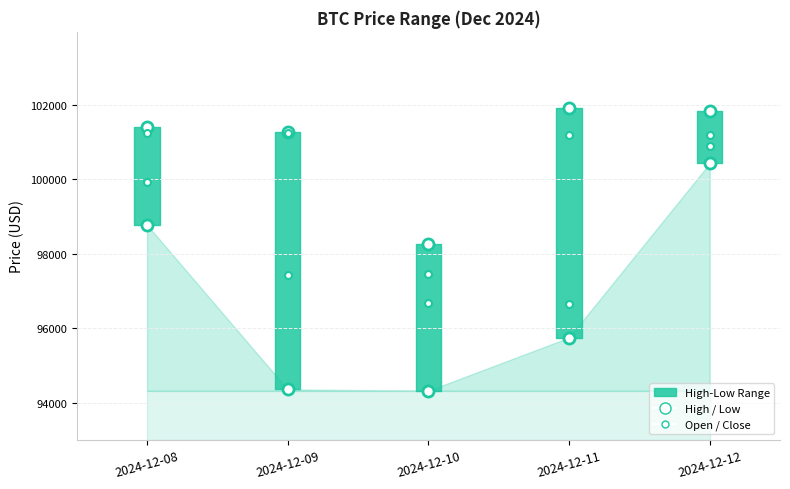

What is the value of the Adj Close point at the 1st from the left?

101236.0